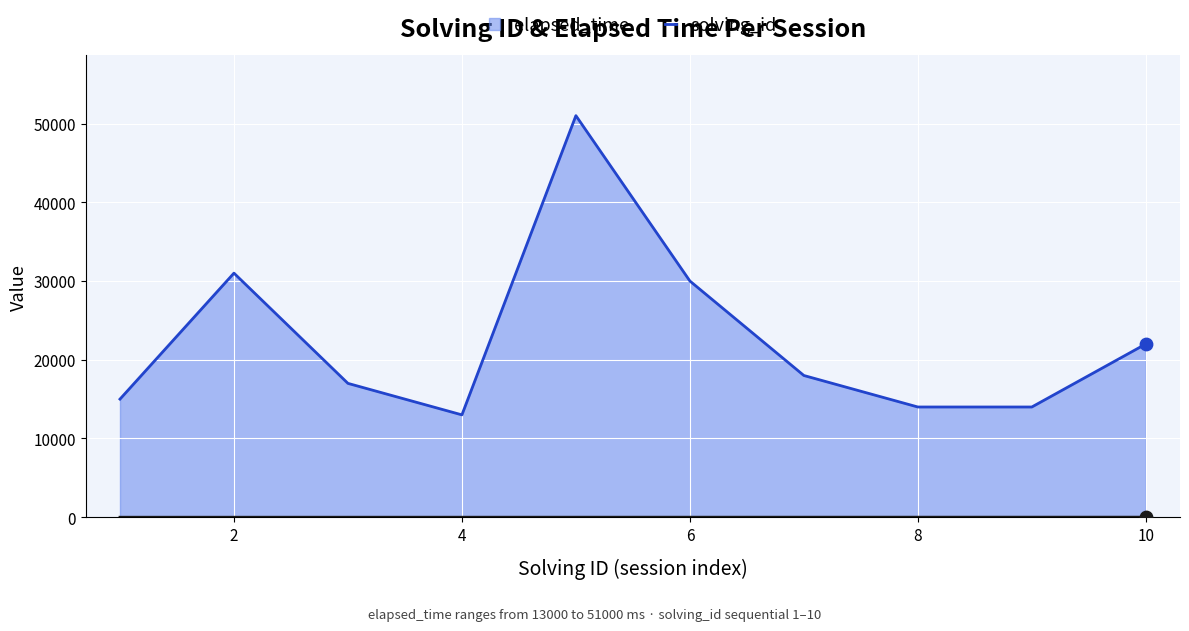

Which series has the largest total across all categories?

elapsed_time